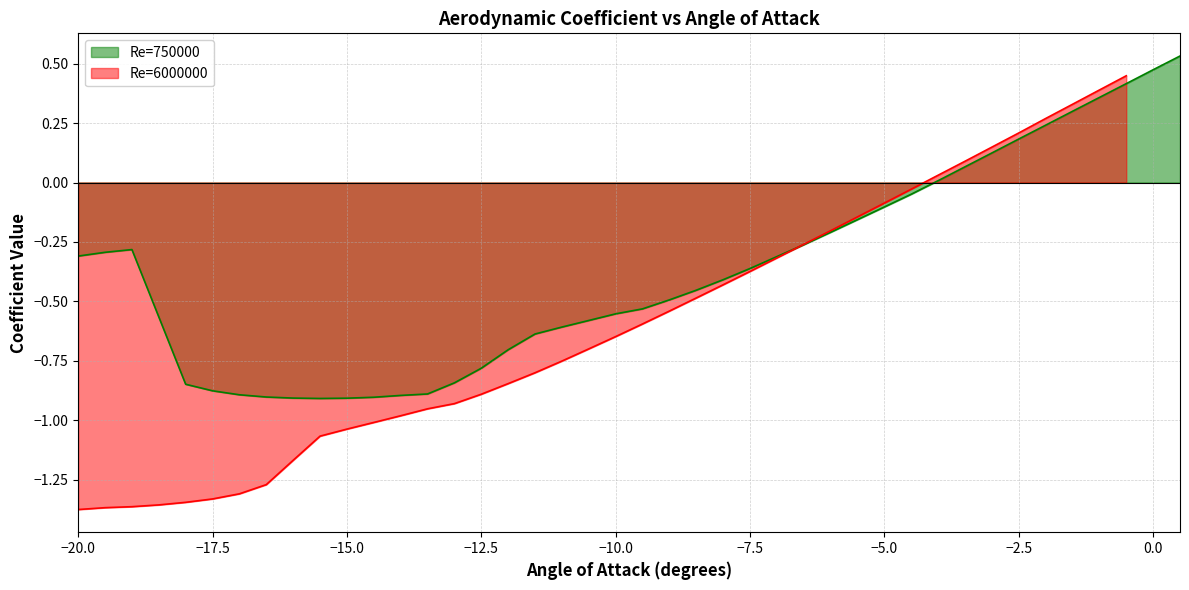

The Re=6000000 series shows -1.9 at −5.0. True or false?

False